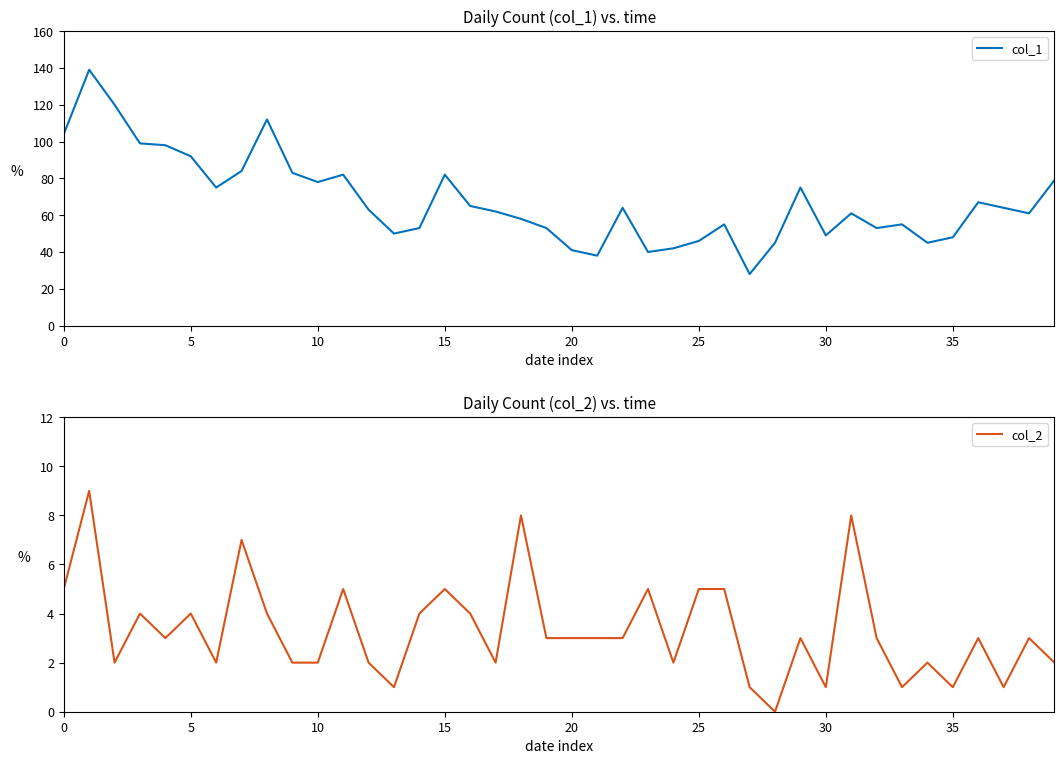

True or false: col_1 has more than 1 points higher than both neighbors.

True